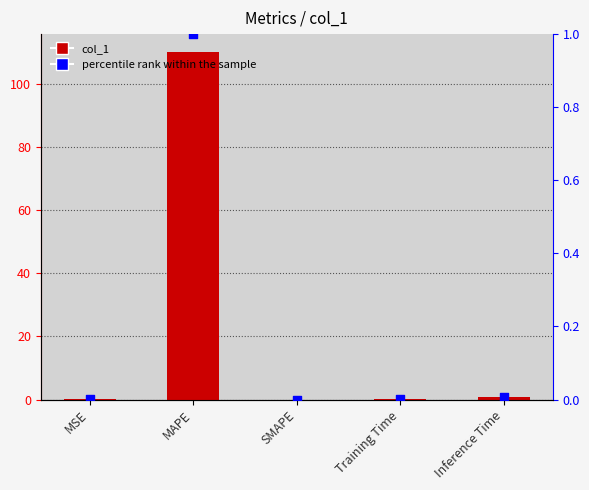

Which series contains the highest Y value?

col_1